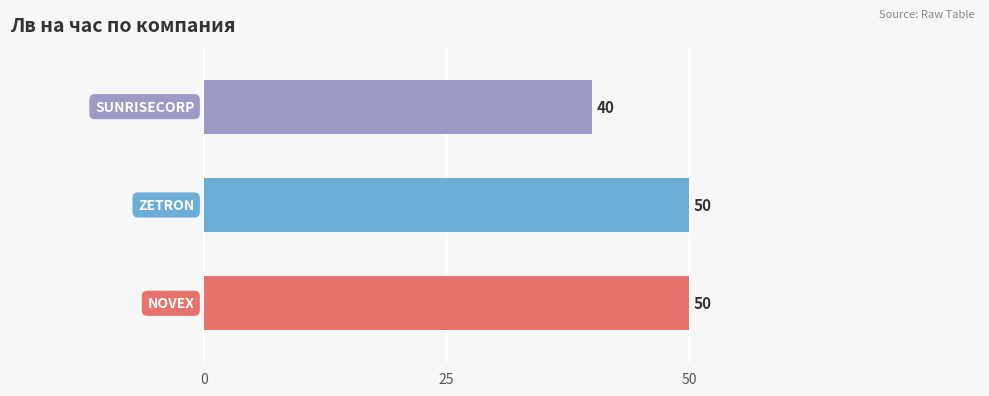

What is the smallest value displayed?

40